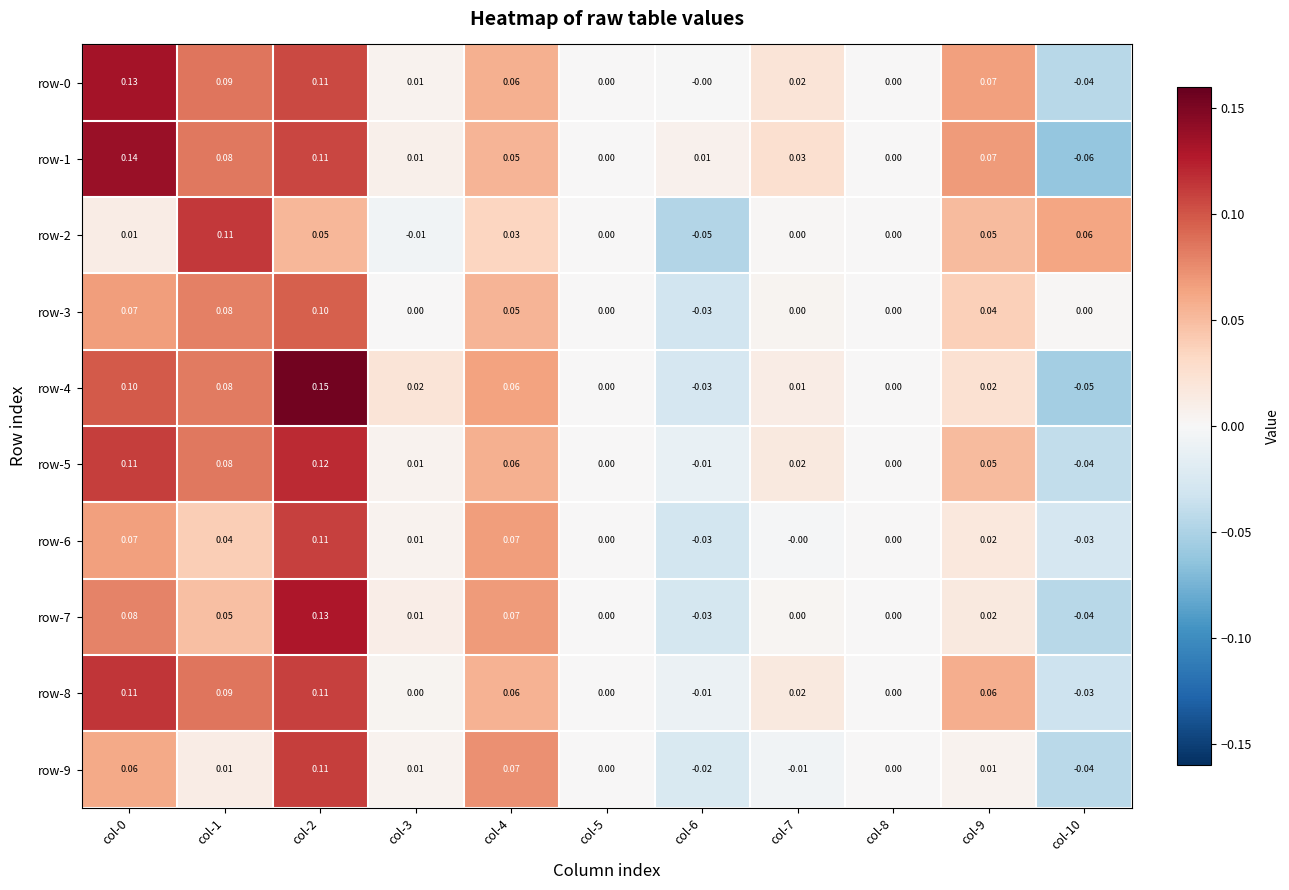

Is the value of row-2 at col-10 greater than the value of row-3 at col-5?

Yes